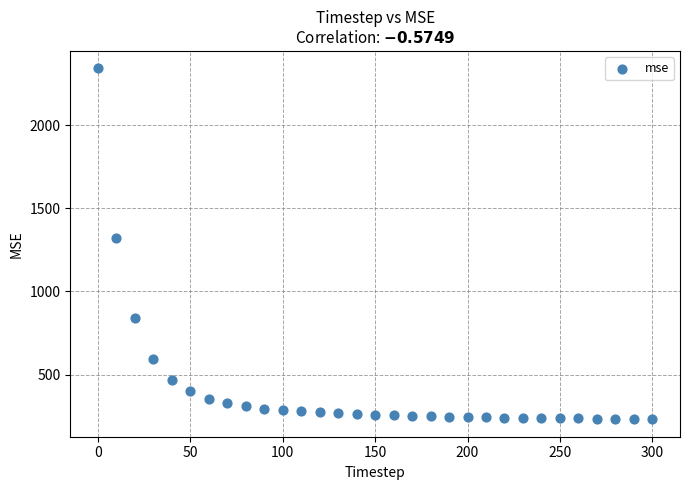

What Y value in the scatter plot is closest to 1286?

1320.9